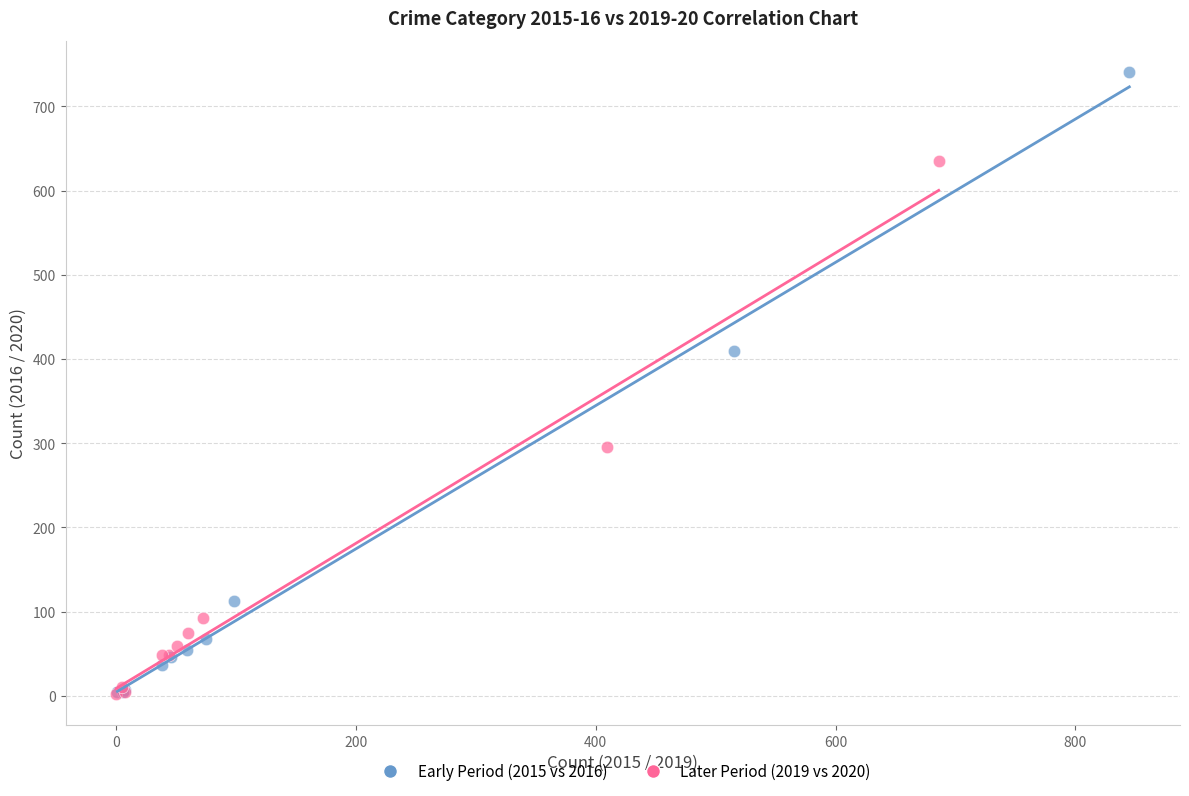

Which series contains the highest Y value?

Early Period (2015 vs 2016)